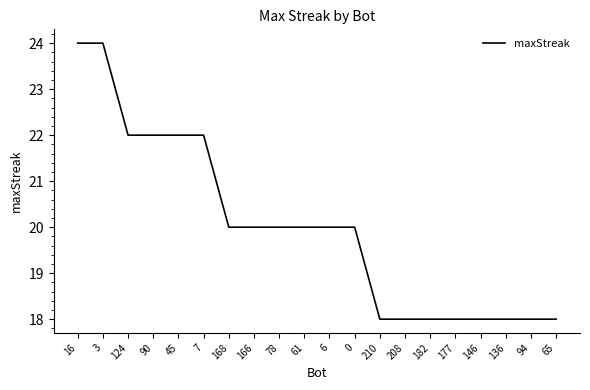

The value at 168 is 30. True or false?

False